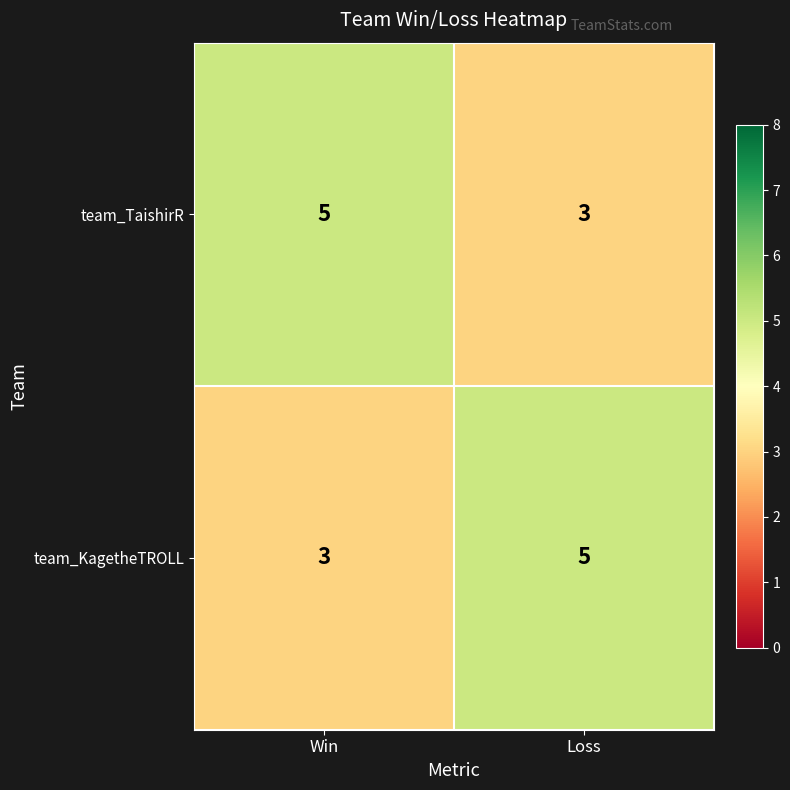

The value of team_KagetheTROLL at Loss is 5. True or false?

True